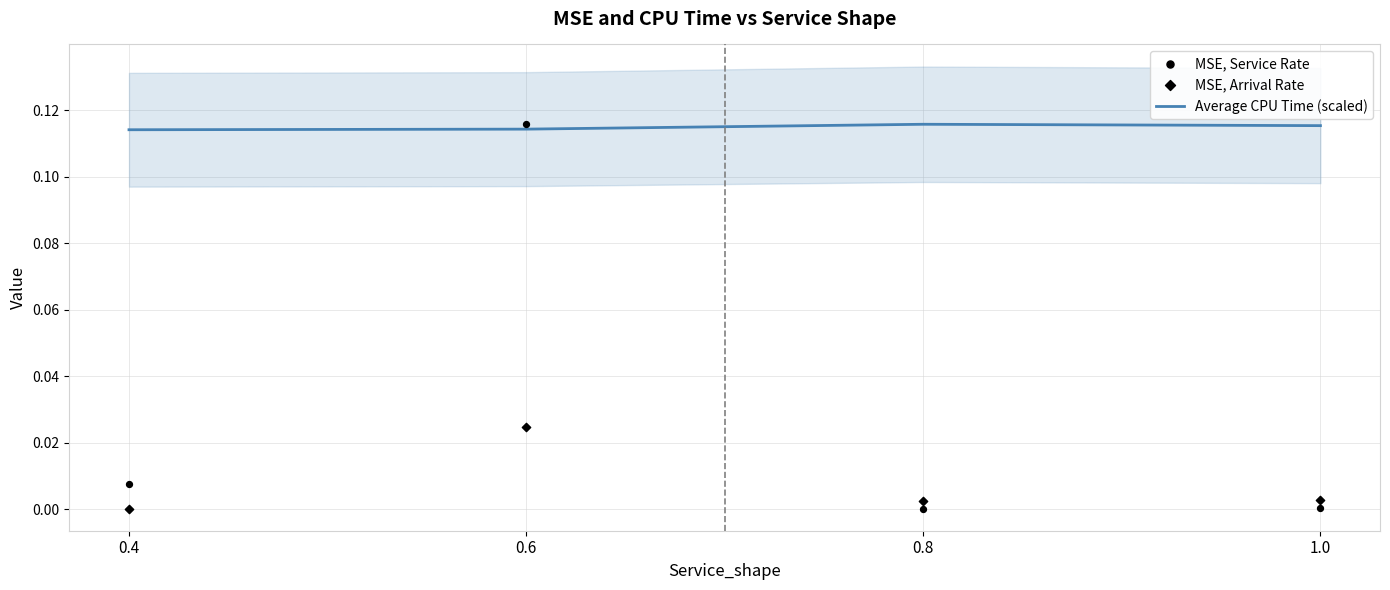

Is the value of Average CPU Time (scaled) at 1.0 greater than the value of MSE, Service Rate at 0.8?

Yes